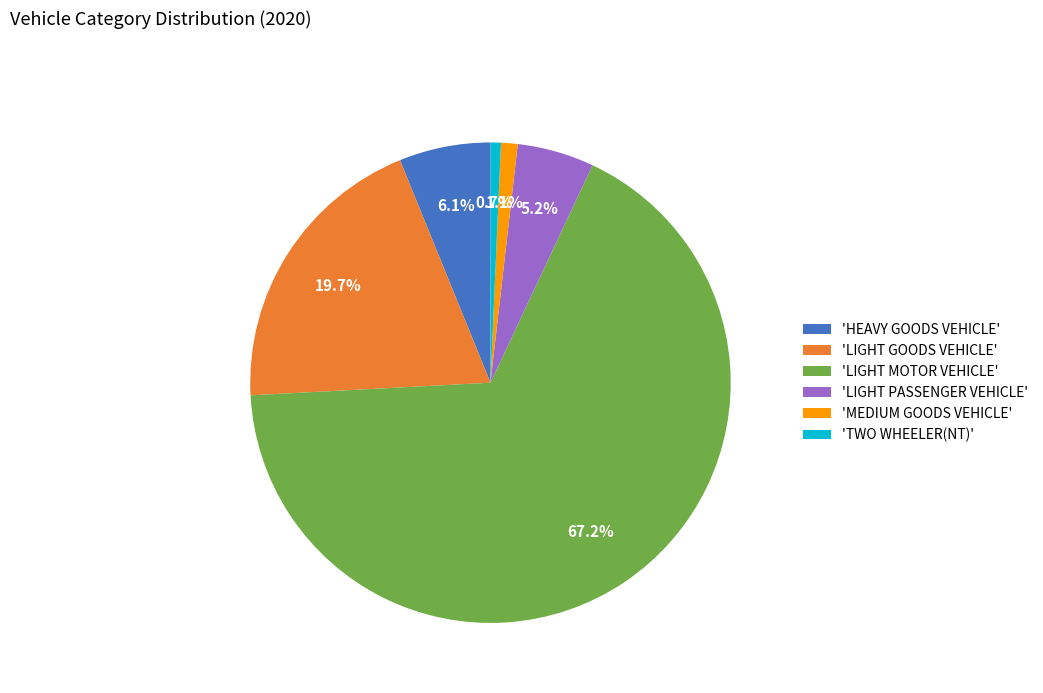

Is the sum of 'HEAVY GOODS VEHICLE' and 'LIGHT PASSENGER VEHICLE' greater than half?

No